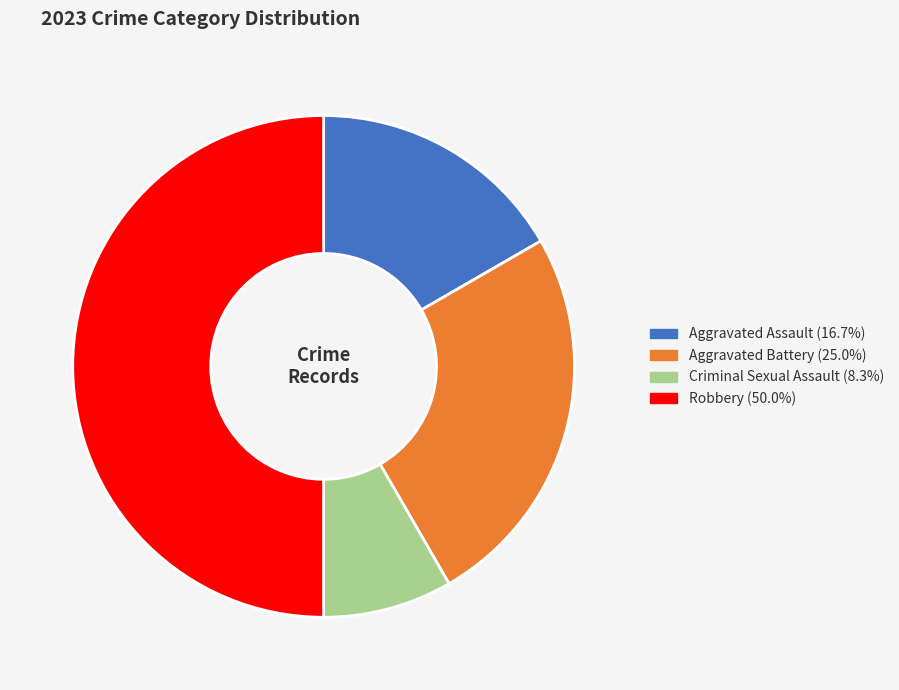

Is Criminal Sexual Assault the majority of the pie?

No